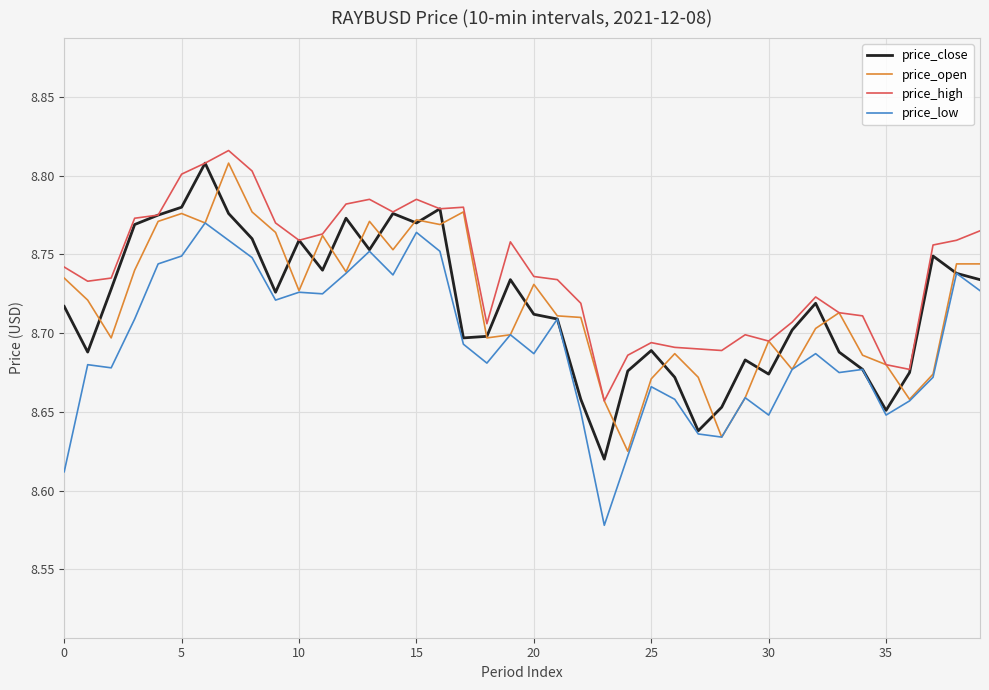

Does the chart have visible grid lines?

Yes